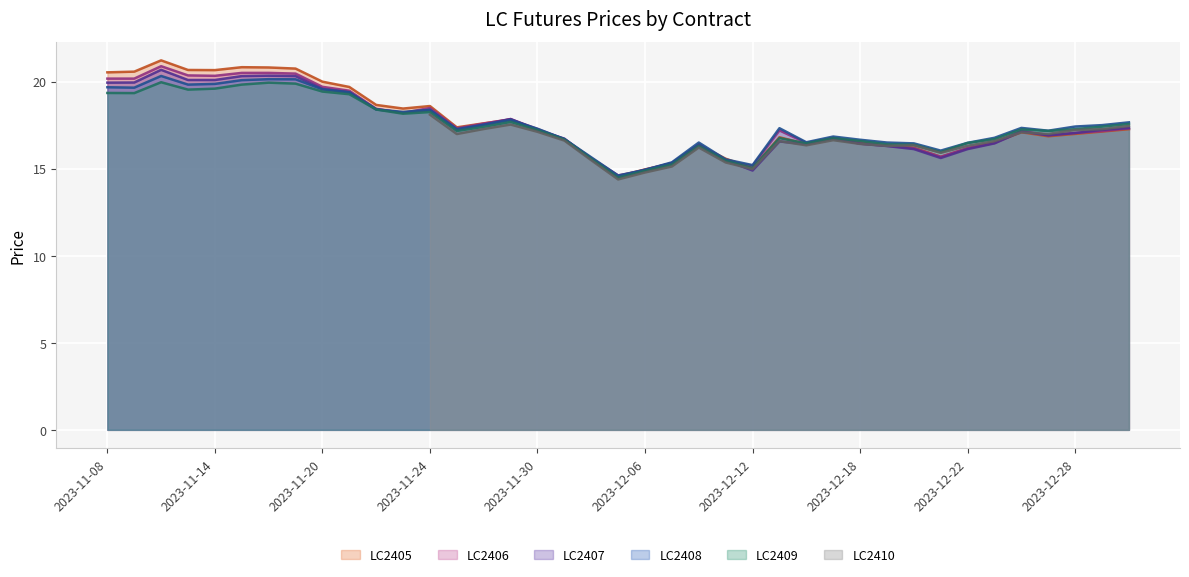

What is the greatest value displayed?

21.2